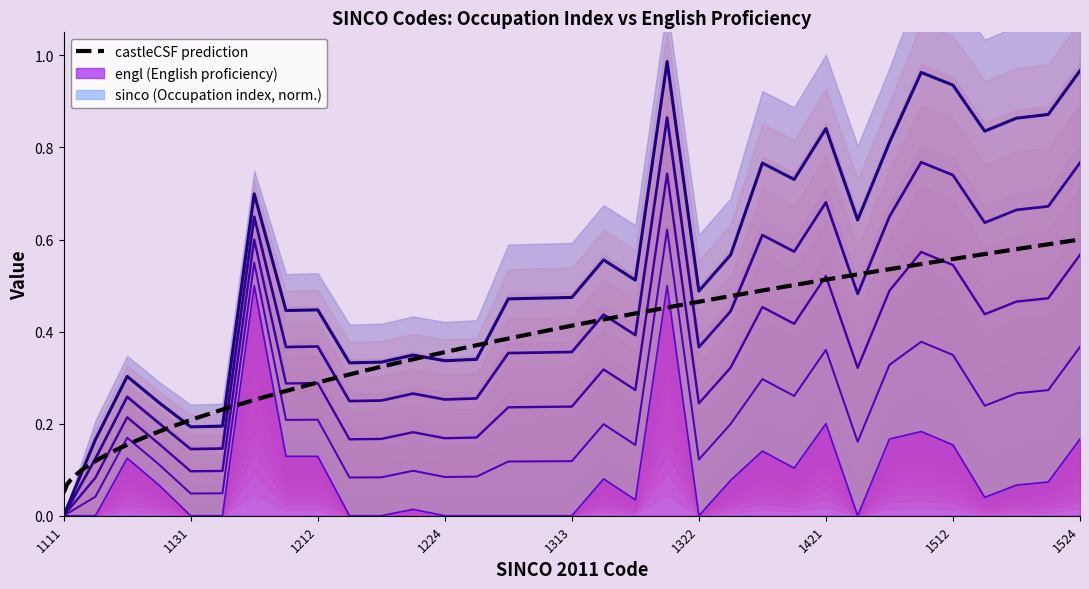

Rank the categories by value from lowest to highest.

1111, 1113, 1131, 1132, 1221, 1222, 1224, 1226, 1311, 1312, 1313, 1322, 1422, 1223, 1315, 1521, 1122, 1522, 1523, 1323, 1314, 1412, 1121, 1211, 1212, 1411, 1512, 1423, 1524, 1511, 1421, 1135, 1321